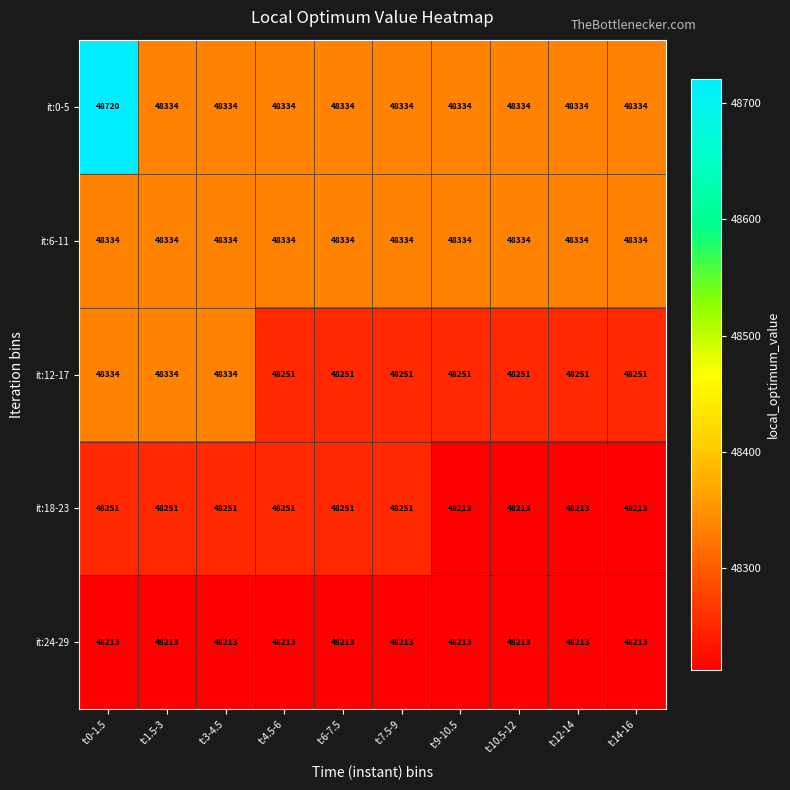

At which category is the sum across all series the highest?

t:0-1.5